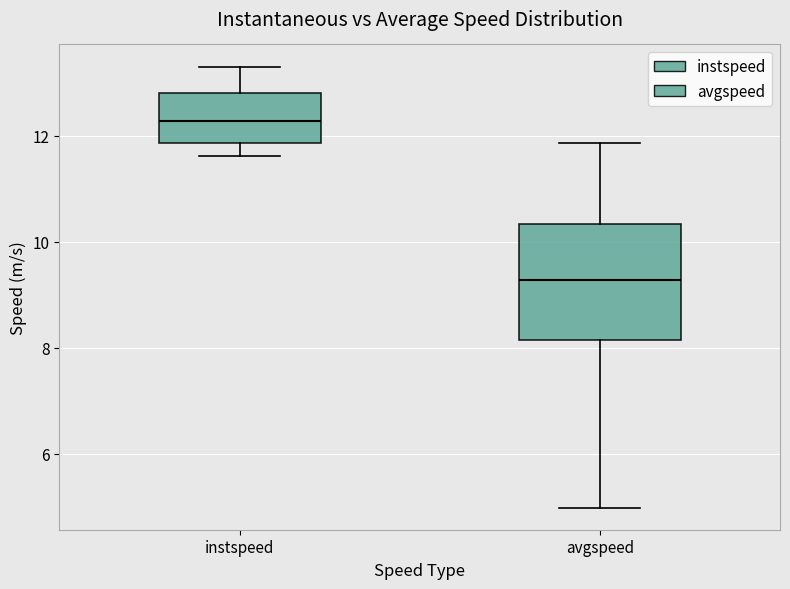

Which box's median line is the highest?

instspeed